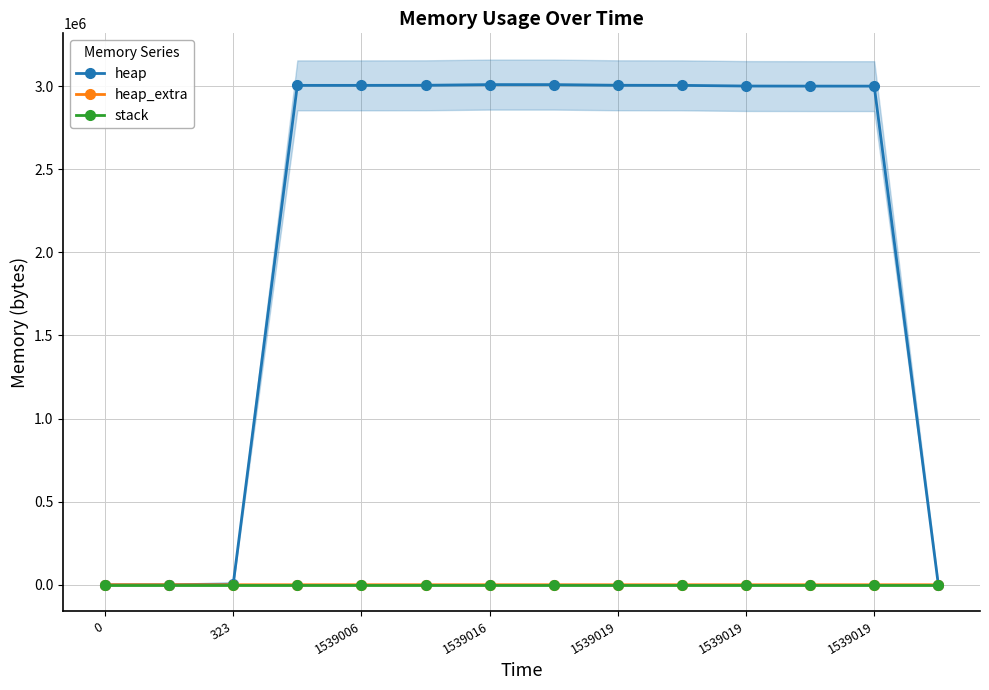

The value of stack at 323 is 0. True or false?

True